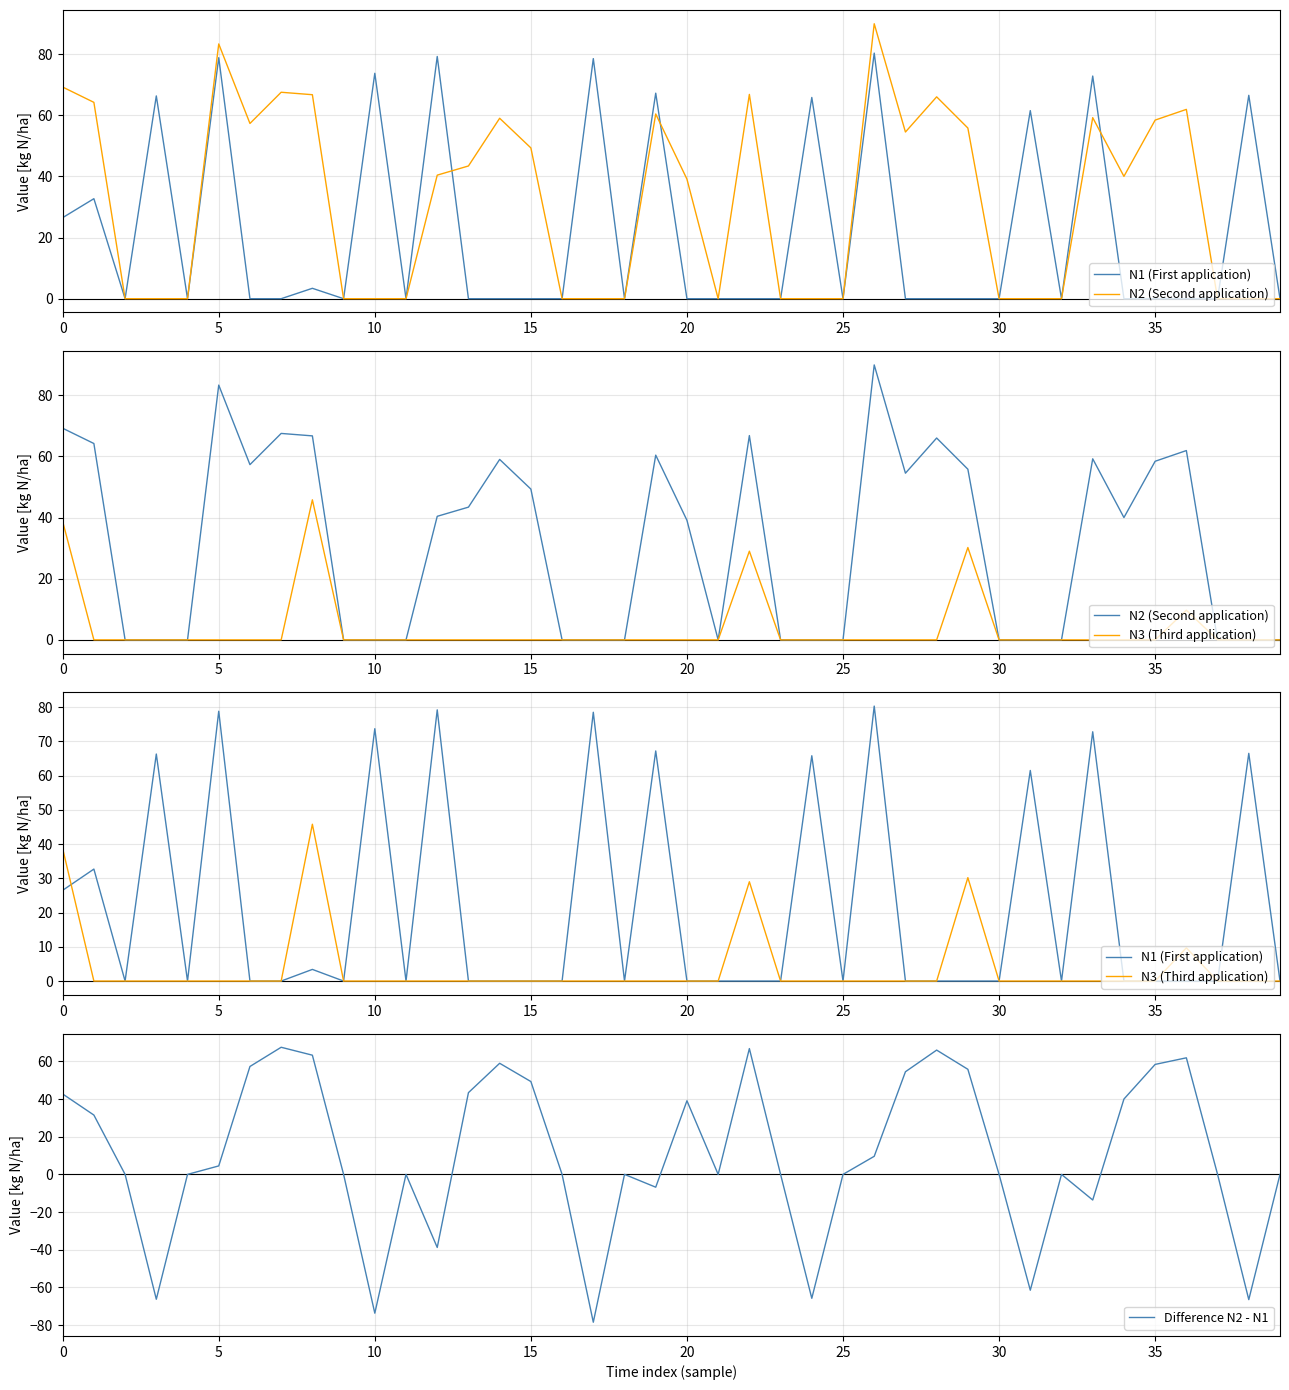

True or false: Difference N2 - N1 and N1 (First application) intersect in this chart.

True